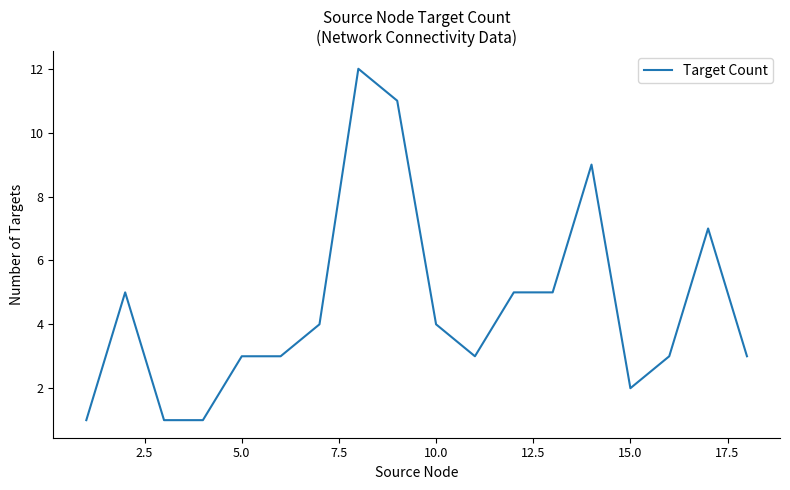

What is the difference between the maximum and minimum values?

11